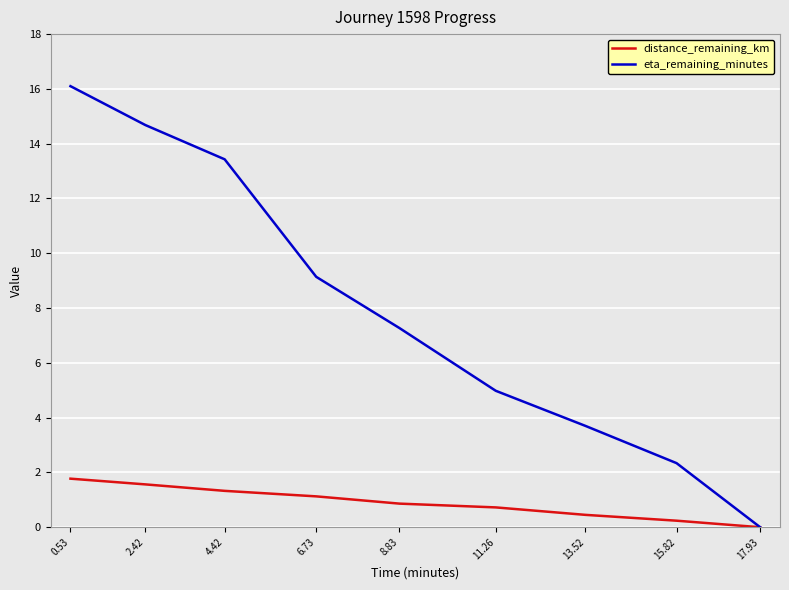

How many lines are shown in the chart?

2